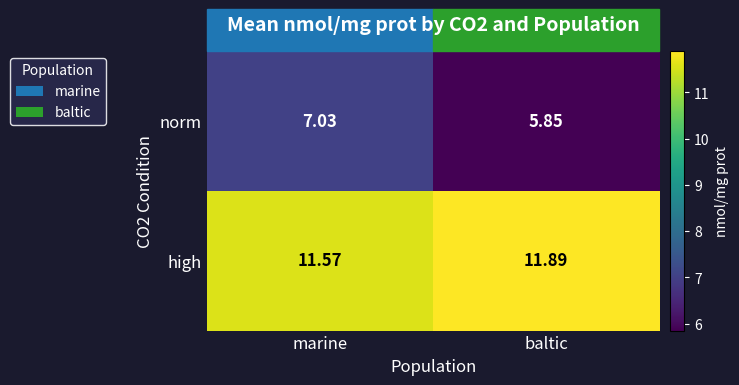

At which label is norm closest to 6?

baltic